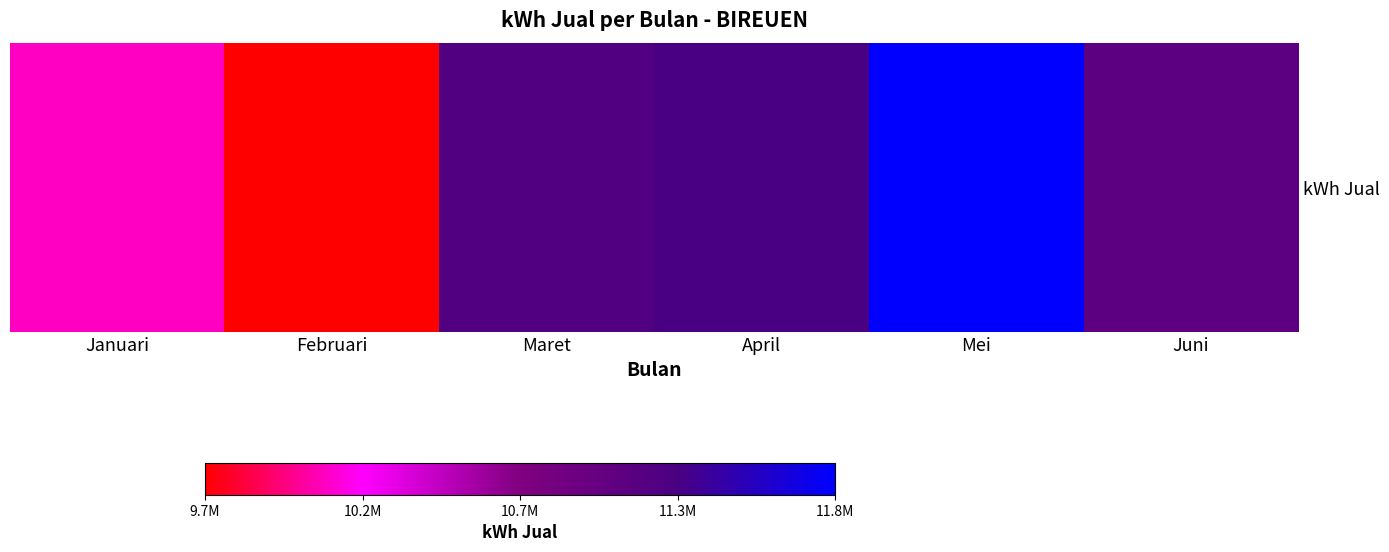

Reading left to right, extract all data points from this chart.

10102355.6	9702368.9	11196720.8	11268532.5	11788953.0	11090566.7